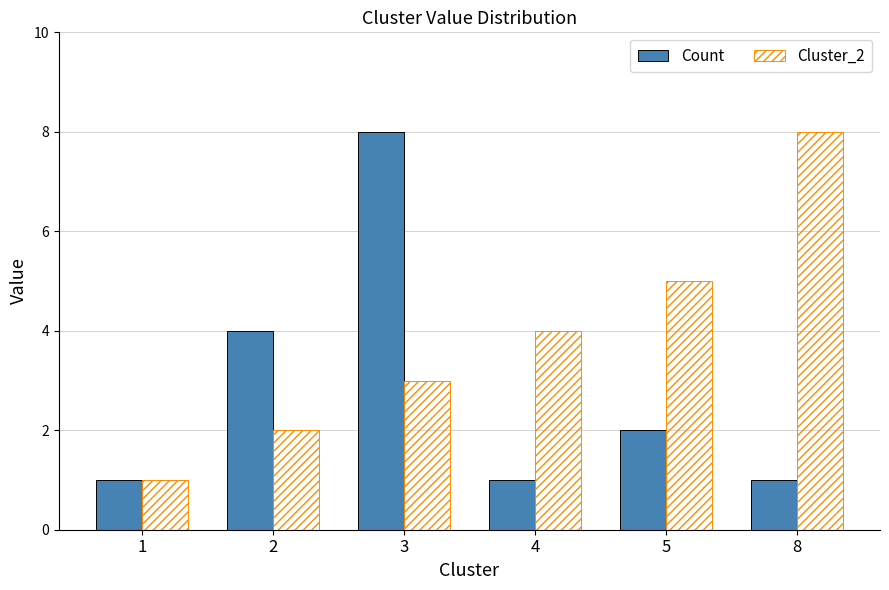

Reading left to right, list all the values displayed in this chart.

Count: 1=1	2=4	3=8	4=1	5=2	8=1
Cluster_2: 1=1	2=2	3=3	4=4	5=5	8=8